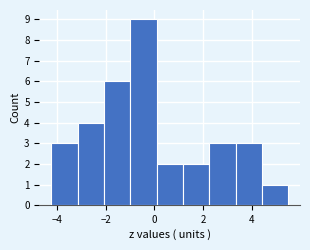

How tall is the bar that spans 4.4 to 5.4 on the x-axis? Neither the bar edges nor the heights are printed on the chart, so give them approximately, as read against the axes.

1